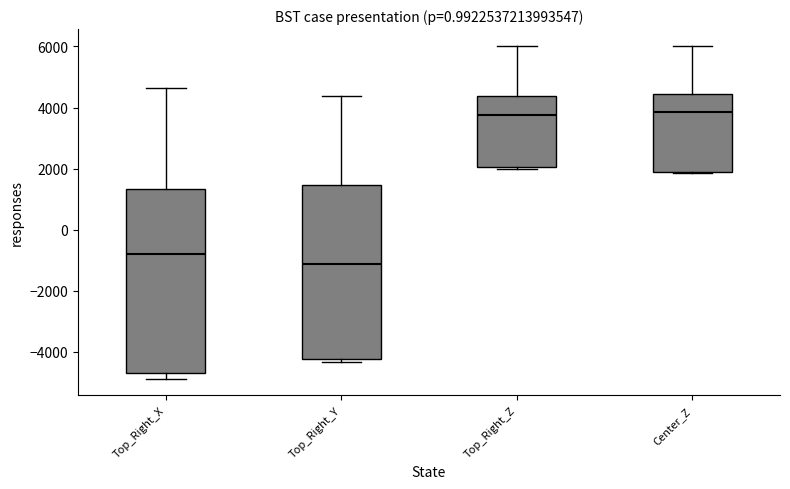

Reading left to right, transcribe this box plot: for each box, give where its median line is, the range the box spans, and where its two whiskers end, as read against the y-axis. The values are not printed on the chart, so give them approximately, as read against the axis.

Top_Right_X: median -800, box -4600 to 1400, whiskers -4800 to 4600
Top_Right_Y: median -1200, box -4200 to 1400, whiskers -4400 to 4400
Top_Right_Z: median 3800, box 2000 to 4400, whiskers 2000 to 6000
Center_Z: median 3800, box 1800 to 4400, whiskers 1800 to 6000